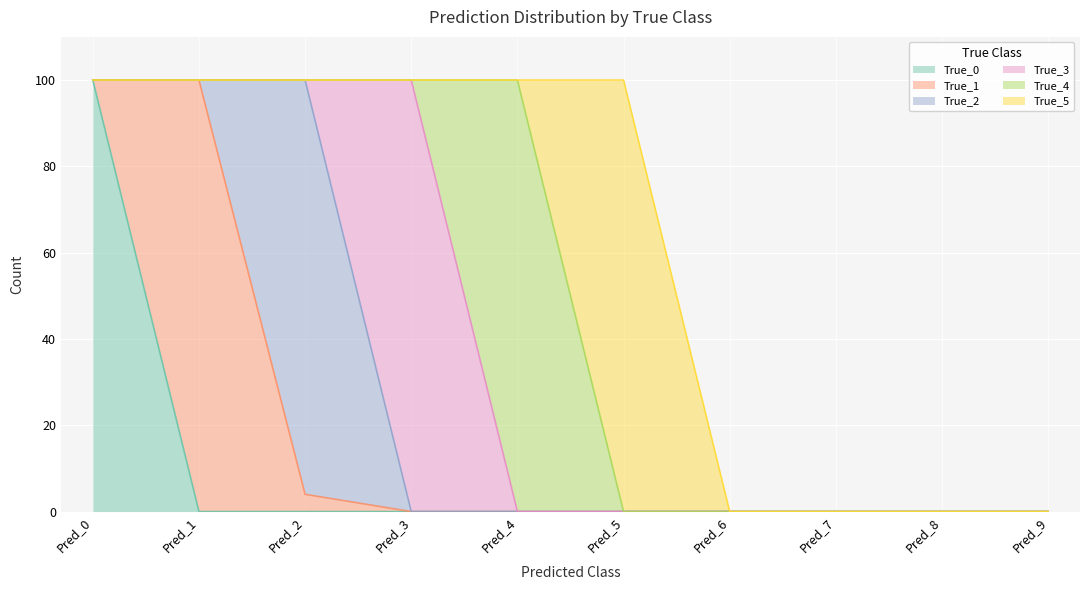

Rank the categories by True_4 value from highest to lowest.

Pred_4, Pred_0, Pred_1, Pred_2, Pred_3, Pred_5, Pred_6, Pred_7, Pred_8, Pred_9